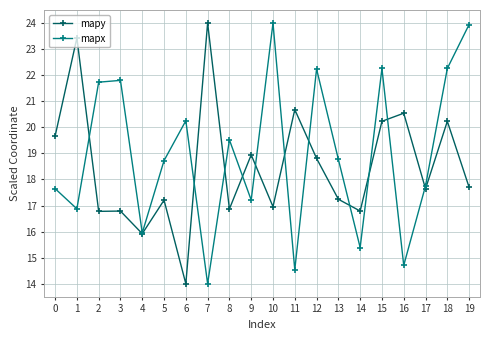

What are all the series names shown in the legend?

mapy, mapx